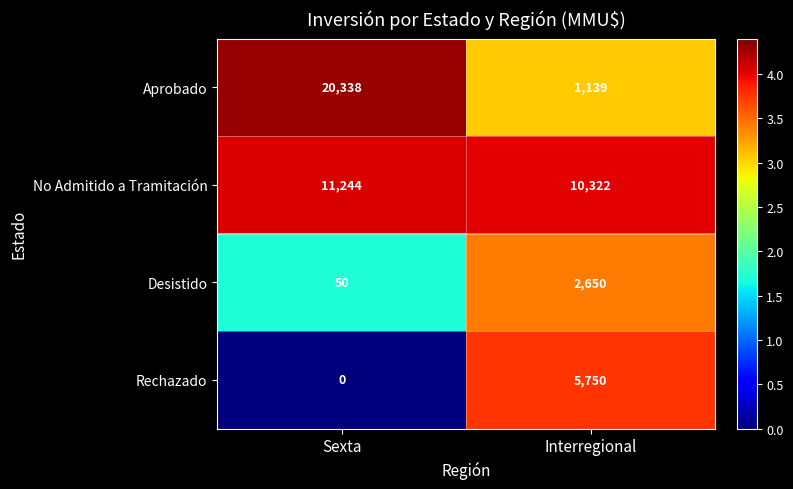

Reading right to left, list all the values displayed in this chart.

Aprobado: Interregional=1139	Sexta=20338
No Admitido a Tramitación: Interregional=10322	Sexta=11244
Desistido: Interregional=2650	Sexta=50
Rechazado: Interregional=5750	Sexta=0